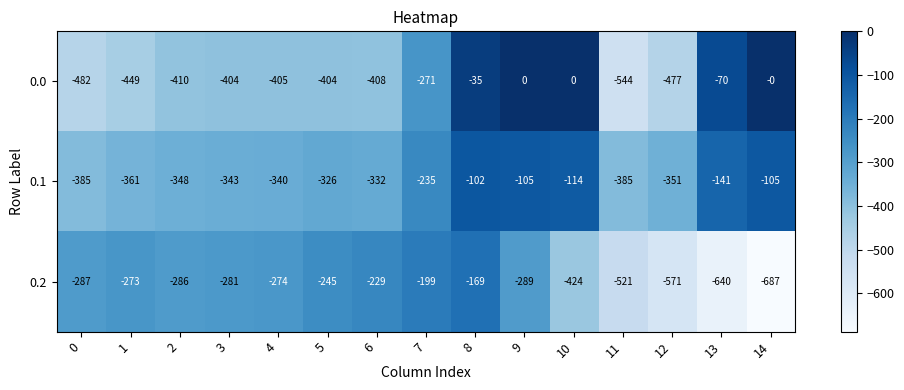

At which category does the chart reach its minimum across all series?

14